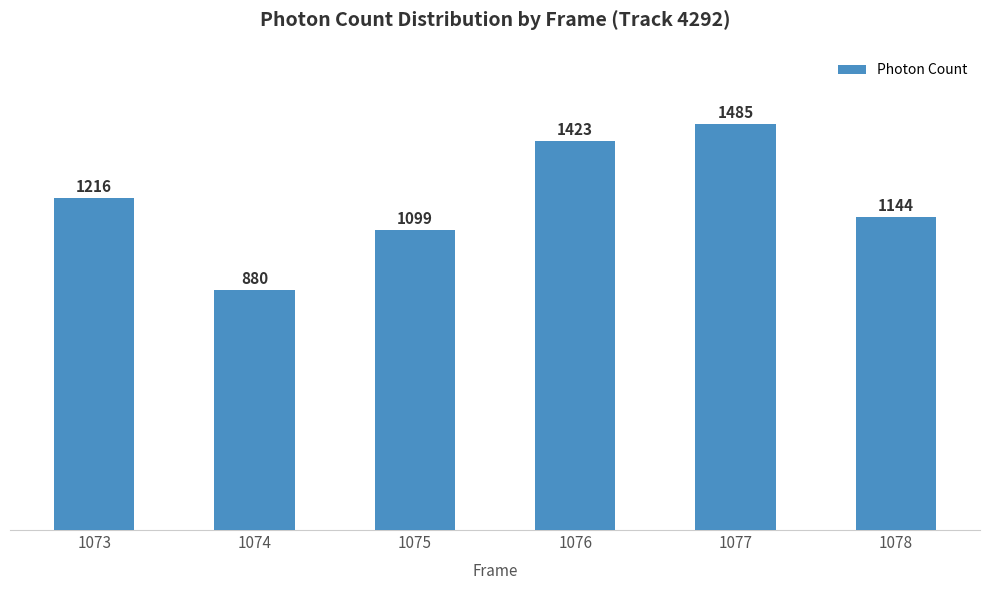

What is the difference between the second highest and minimum values?

542.6